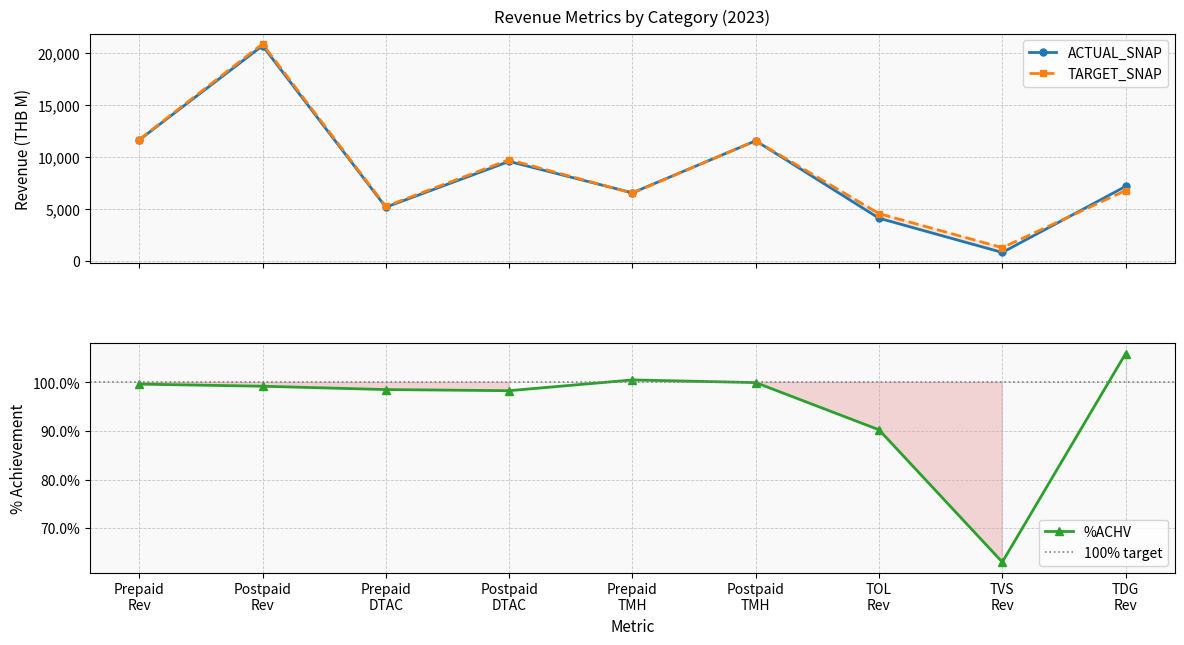

True or false: ACTUAL_SNAP has more than 0 points higher than both neighbors.

True